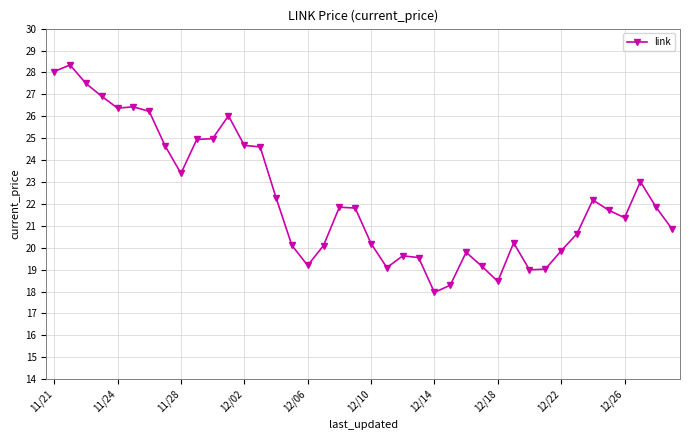

True or false: the data has more than 2 interior local peaks.

True